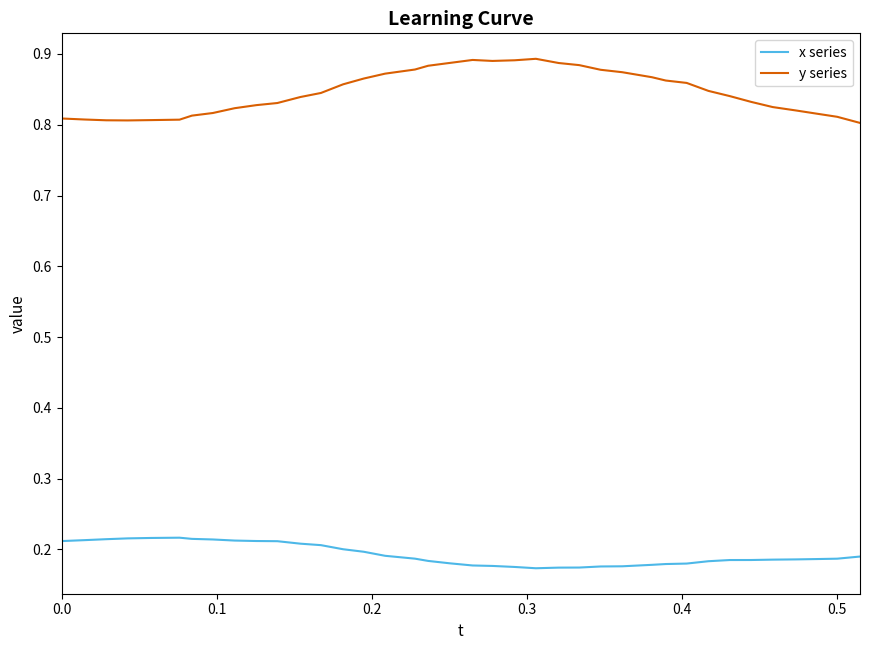

True or false: x series and y series cross at least once.

False